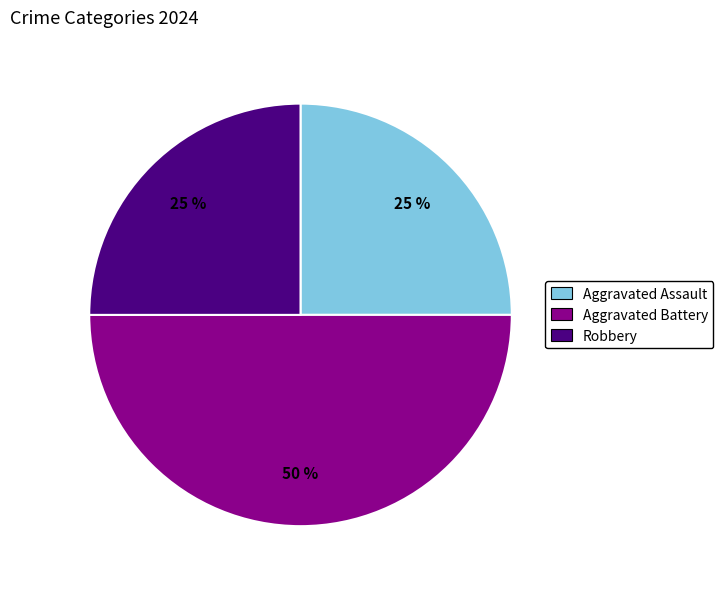

To the nearest percent, what is the average slice percentage?

33%